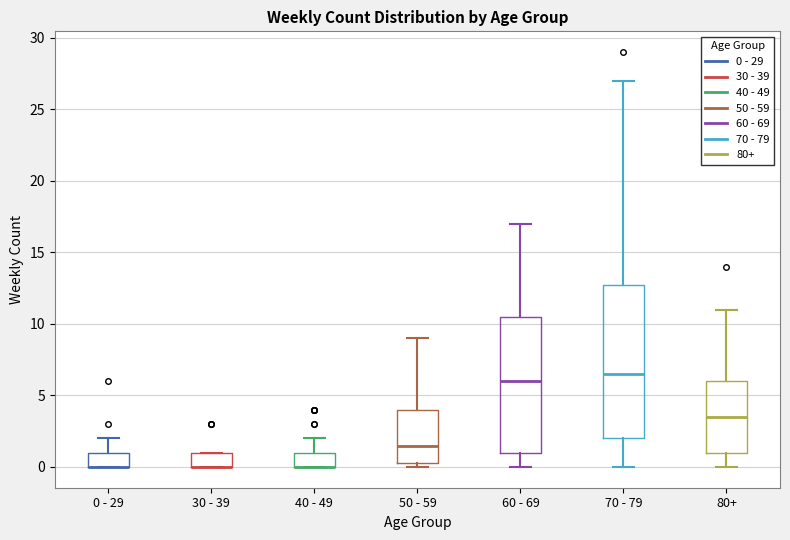

Reading left to right, transcribe this box plot: for each box, give where its median line is, the range the box spans, and where its two whiskers end, as read against the y-axis. The values are not printed on the chart, so give them approximately, as read against the axis.

0 - 29: median 0.0 (drawn on the box's lower edge), box 0.0 to 1.0, whiskers 0.0 to 2.0
30 - 39: median 0.0 (drawn on the box's lower edge), box 0.0 to 1.0, whiskers 0.0 to 1.0
40 - 49: median 0.0 (drawn on the box's lower edge), box 0.0 to 1.0, whiskers 0.0 to 2.0
50 - 59: median 1.5, box 0.5 to 4.0, whiskers 0.0 to 9.0
60 - 69: median 6.0, box 1.0 to 10.5, whiskers 0.0 to 17.0
70 - 79: median 6.5, box 2.0 to 13.0, whiskers 0.0 to 27.0
80+: median 3.5, box 1.0 to 6.0, whiskers 0.0 to 11.0